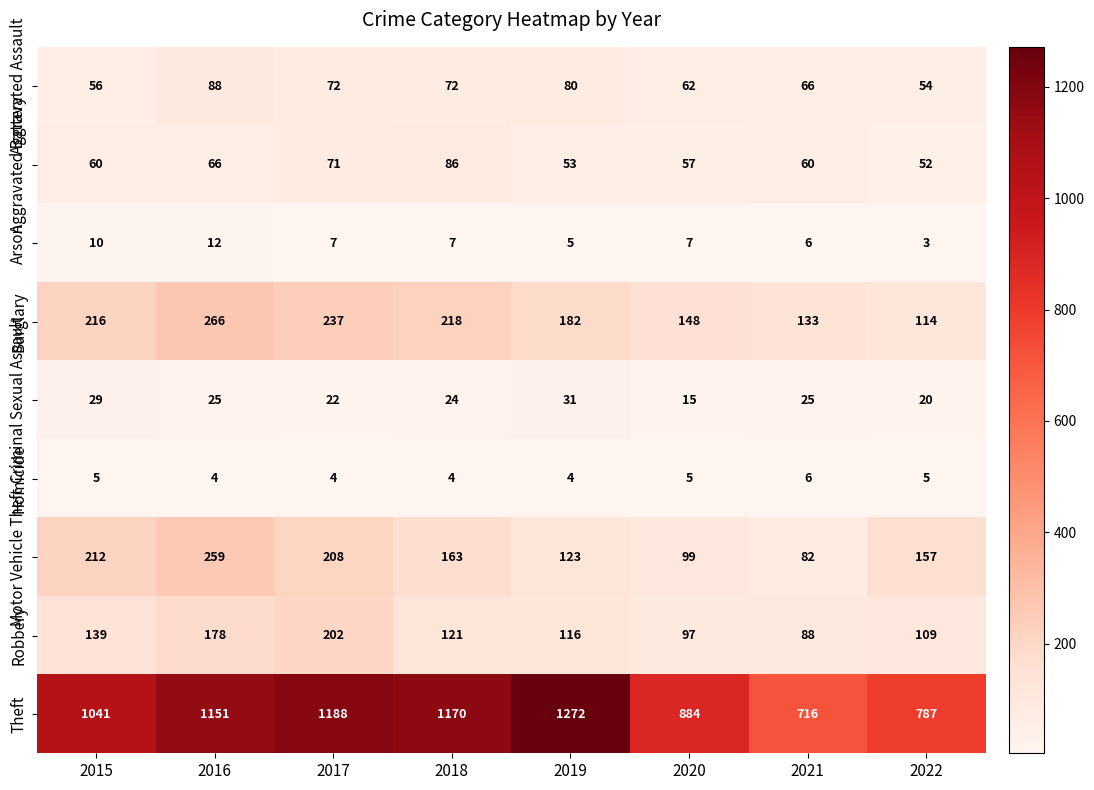

Which series has the largest total across all categories?

Theft